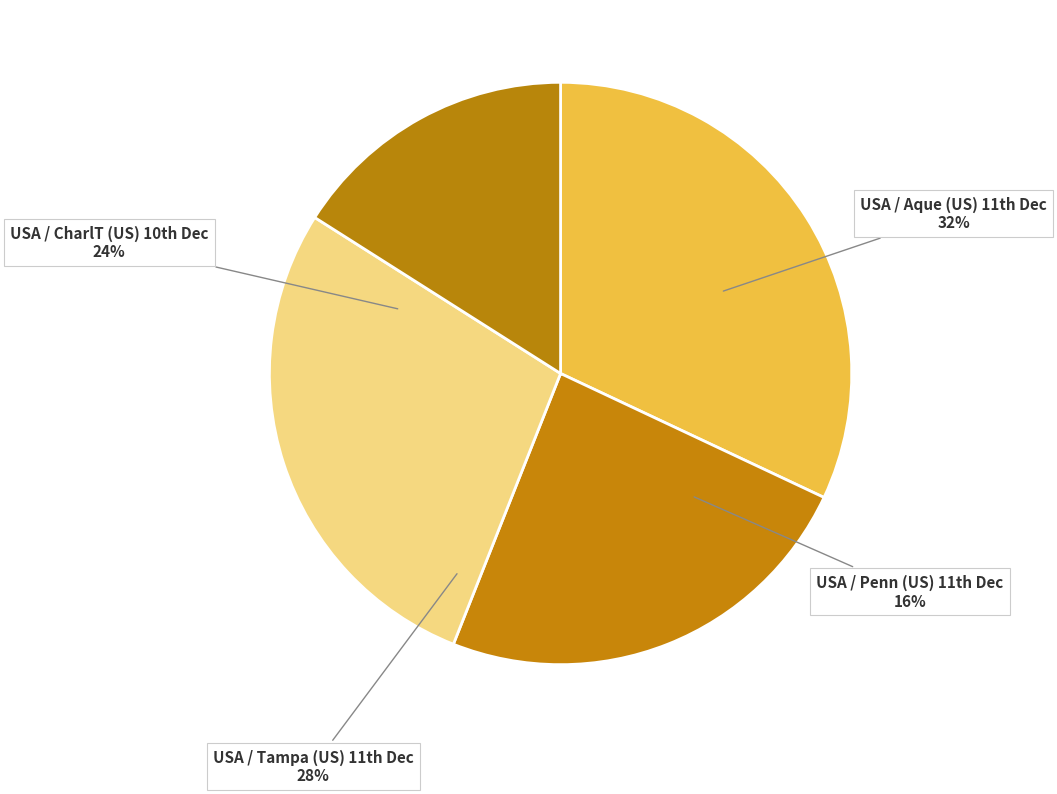

To the nearest percent, what is the average slice percentage?

25%